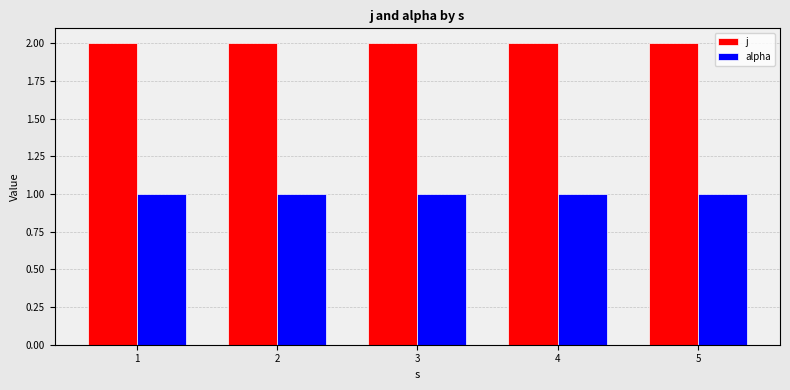

Is the value of alpha at 2 greater than the value of j at 3?

No